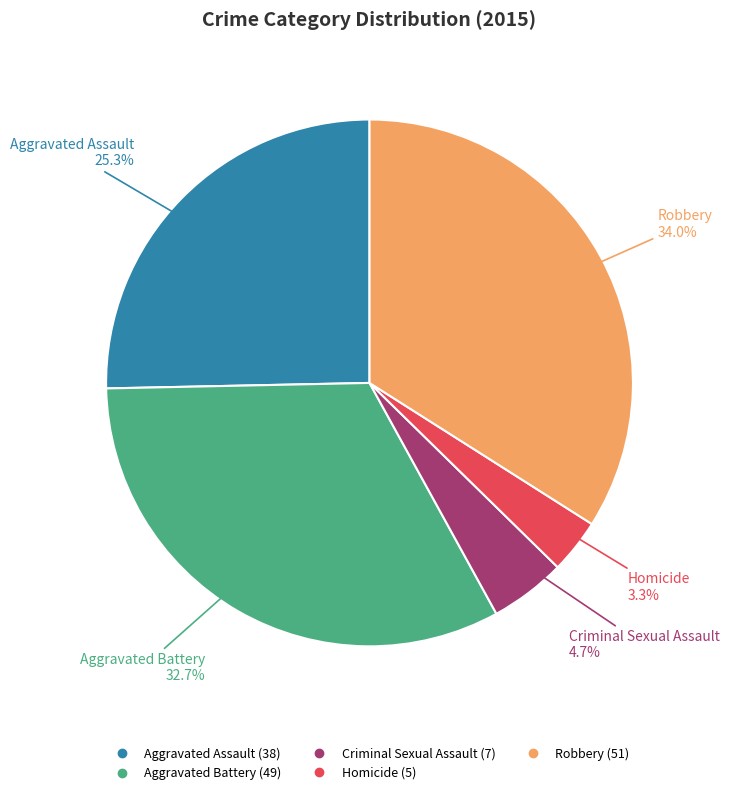

Which category has the smallest portion of the pie?

Homicide